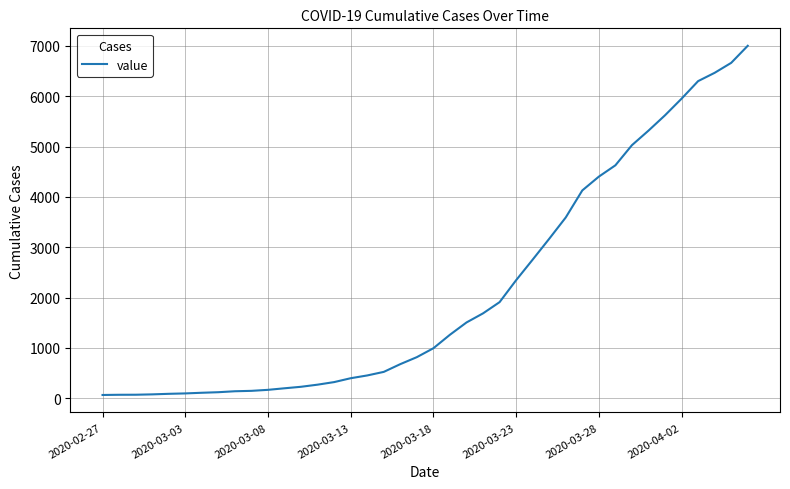

What is the maximum value shown in the chart?

7003